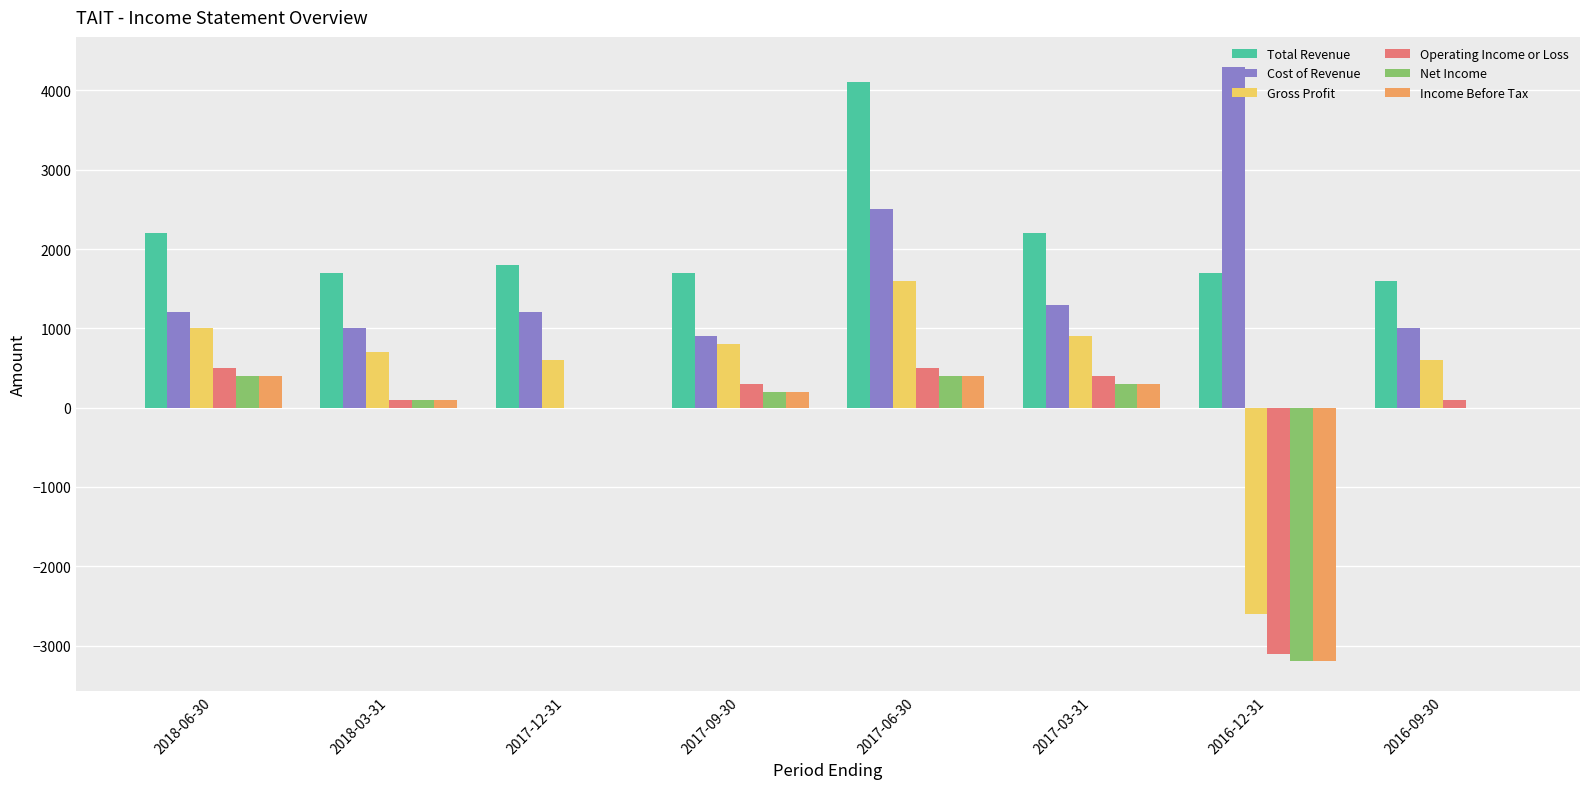

Reading right to left, extract all data points from this chart.

Total Revenue: 2016-09-30=1600	2016-12-31=1700	2017-03-31=2200	2017-06-30=4100	2017-09-30=1700	2017-12-31=1800	2018-03-31=1700	2018-06-30=2200
Cost of Revenue: 2016-09-30=1000	2016-12-31=4300	2017-03-31=1300	2017-06-30=2500	2017-09-30=900	2017-12-31=1200	2018-03-31=1000	2018-06-30=1200
Gross Profit: 2016-09-30=600	2016-12-31=-2600	2017-03-31=900	2017-06-30=1600	2017-09-30=800	2017-12-31=600	2018-03-31=700	2018-06-30=1000
Operating Income or Loss: 2016-09-30=100	2016-12-31=-3100	2017-03-31=400	2017-06-30=500	2017-09-30=300	2017-12-31=0	2018-03-31=100	2018-06-30=500
Net Income: 2016-09-30=0	2016-12-31=-3200	2017-03-31=300	2017-06-30=400	2017-09-30=200	2017-12-31=0	2018-03-31=100	2018-06-30=400
Income Before Tax: 2016-09-30=0	2016-12-31=-3200	2017-03-31=300	2017-06-30=400	2017-09-30=200	2017-12-31=0	2018-03-31=100	2018-06-30=400